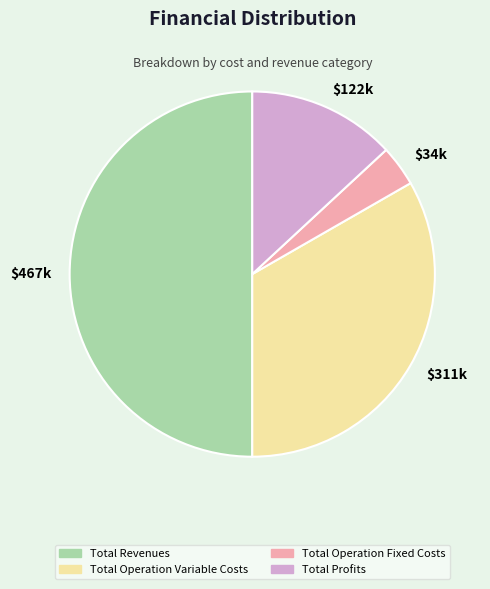

The $467k slice represents 58% of the pie. True or false?

False